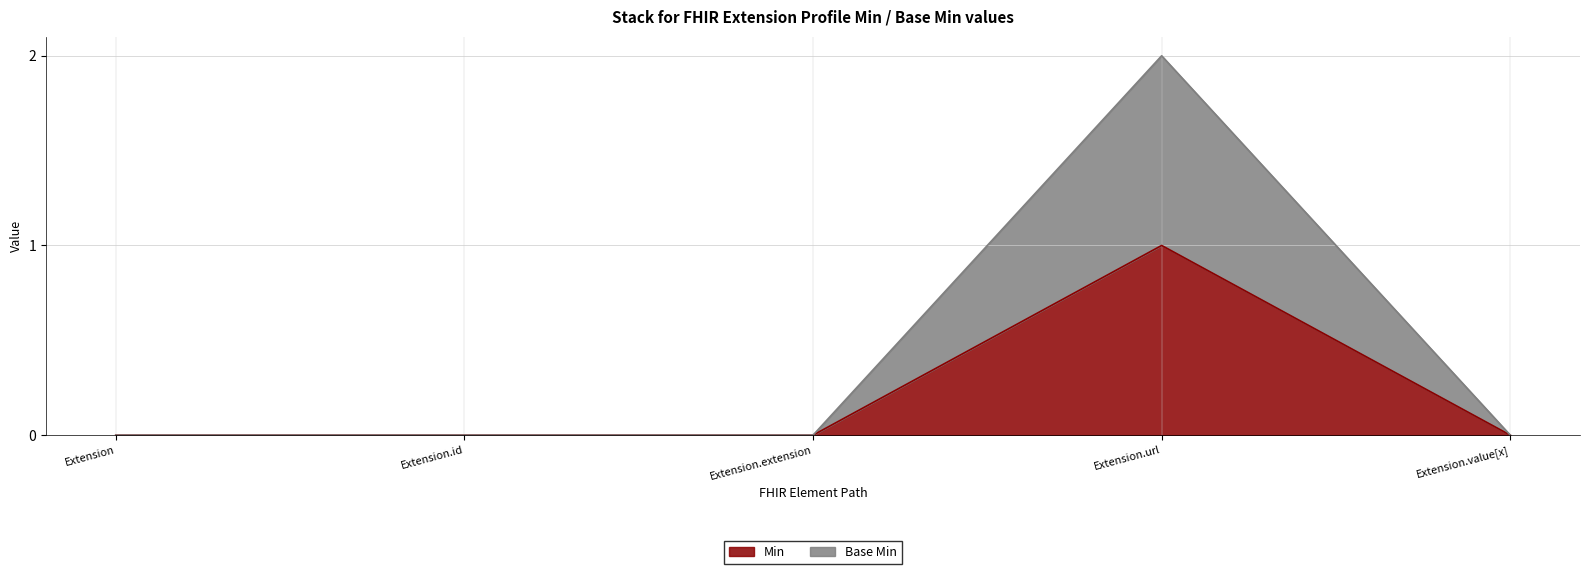

At how many categories does at least one series exceed 0?

1